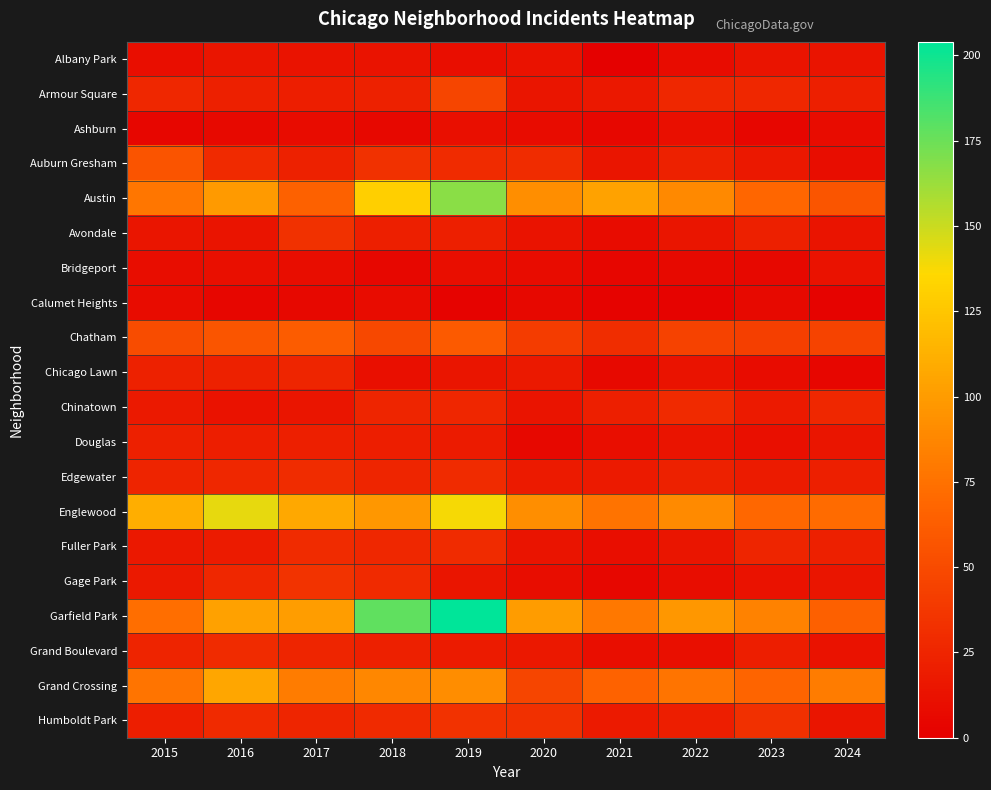

Reading left to right, extract all data points from this chart.

Albany Park: 2015=10	2016=15	2017=13	2018=13	2019=10	2020=12	2021=1	2022=8	2023=14	2024=14
Armour Square: 2015=27	2016=22	2017=20	2018=23	2019=47	2020=15	2021=16	2022=27	2023=27	2024=21
Ashburn: 2015=4	2016=7	2017=8	2018=6	2019=11	2020=8	2021=5	2022=11	2023=4	2024=8
Auburn Gresham: 2015=56	2016=28	2017=23	2018=33	2019=29	2020=30	2021=15	2022=23	2023=16	2024=9
Austin: 2015=78	2016=99	2017=65	2018=130	2019=167	2020=92	2021=104	2022=89	2023=68	2024=57
Avondale: 2015=15	2016=14	2017=33	2018=21	2019=21	2020=13	2021=8	2022=15	2023=22	2024=14
Bridgeport: 2015=9	2016=11	2017=9	2018=5	2019=10	2020=8	2021=4	2022=7	2023=6	2024=12
Calumet Heights: 2015=8	2016=4	2017=6	2018=8	2019=3	2020=6	2021=3	2022=3	2023=7	2024=3
Chatham: 2015=51	2016=57	2017=62	2018=48	2019=60	2020=40	2021=31	2022=44	2023=43	2024=45
Chicago Lawn: 2015=23	2016=23	2017=25	2018=11	2019=15	2020=17	2021=7	2022=13	2023=8	2024=4
Chinatown: 2015=17	2016=12	2017=15	2018=25	2019=26	2020=14	2021=21	2022=28	2023=18	2024=27
Douglas: 2015=22	2016=20	2017=21	2018=20	2019=19	2020=6	2021=10	2022=14	2023=11	2024=15
Edgewater: 2015=24	2016=27	2017=30	2018=25	2019=29	2020=18	2021=18	2022=23	2023=19	2024=21
Englewood: 2015=111	2016=142	2017=107	2018=98	2019=138	2020=92	2021=76	2022=90	2023=69	2024=71
Fuller Park: 2015=16	2016=19	2017=29	2018=27	2019=29	2020=14	2021=10	2022=15	2023=25	2024=22
Gage Park: 2015=17	2016=27	2017=35	2018=28	2019=15	2020=9	2021=5	2022=9	2023=12	2024=15
Garfield Park: 2015=73	2016=103	2017=101	2018=178	2019=204	2020=100	2021=79	2022=98	2023=85	2024=64
Grand Boulevard: 2015=24	2016=29	2017=25	2018=22	2019=19	2020=16	2021=10	2022=11	2023=20	2024=12
Grand Crossing: 2015=77	2016=106	2017=82	2018=88	2019=91	2020=47	2021=66	2022=77	2023=67	2024=82
Humboldt Park: 2015=20	2016=28	2017=25	2018=28	2019=34	2020=32	2021=18	2022=20	2023=32	2024=15